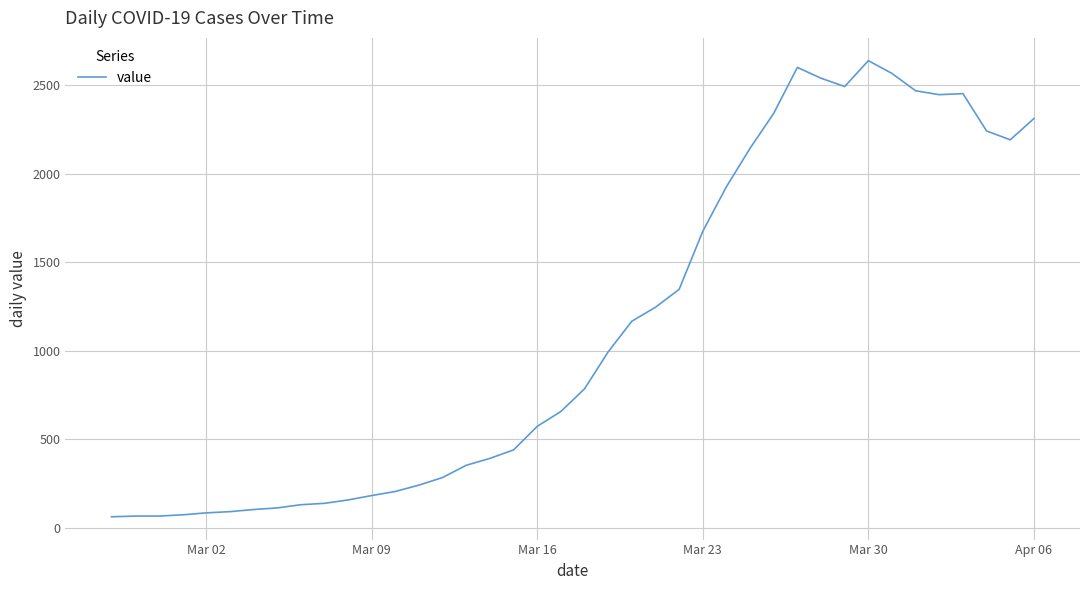

What is the maximum value shown in the chart?

2638